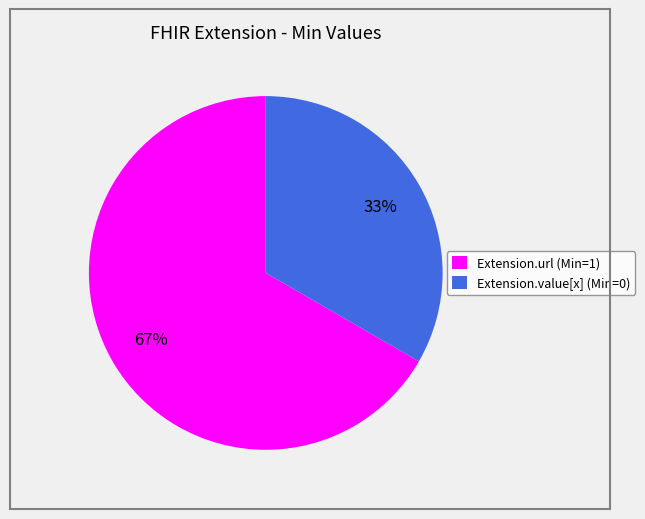

To the nearest percent, what is the combined percentage of Extension.value[x] and Extension.url?

100%